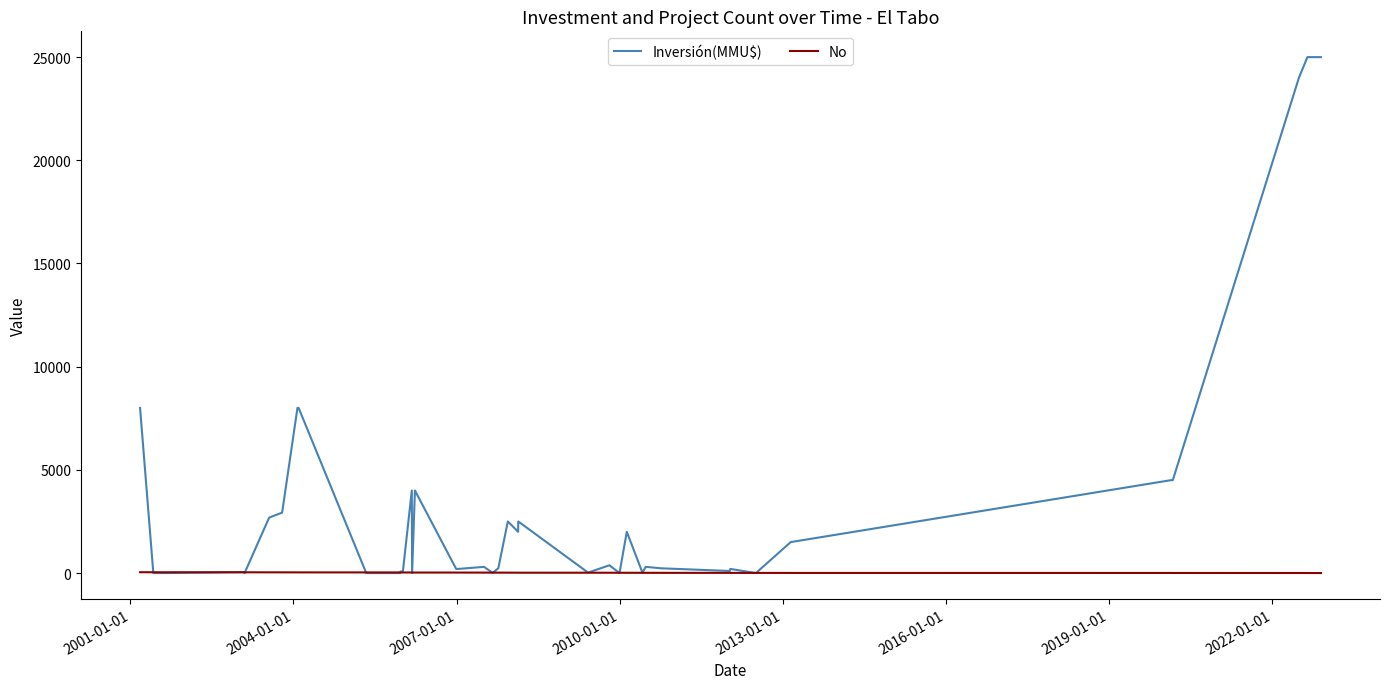

What is the highest value of the Inversión(MMU$) series?

25000